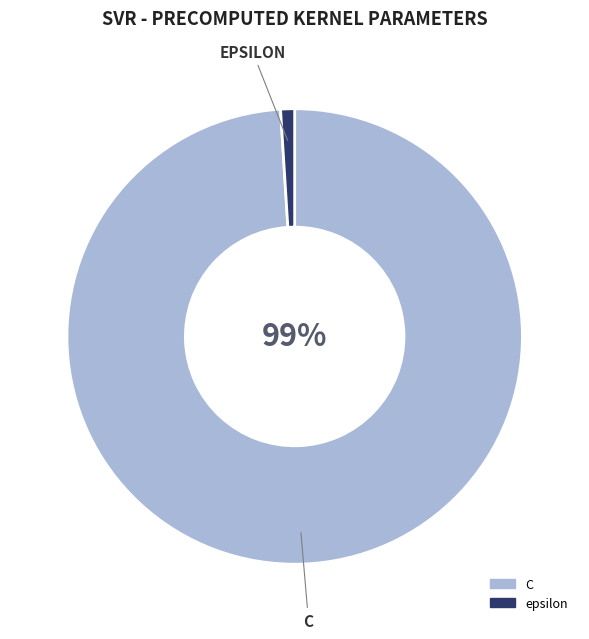

True or false: C accounts for 99% of the total.

True